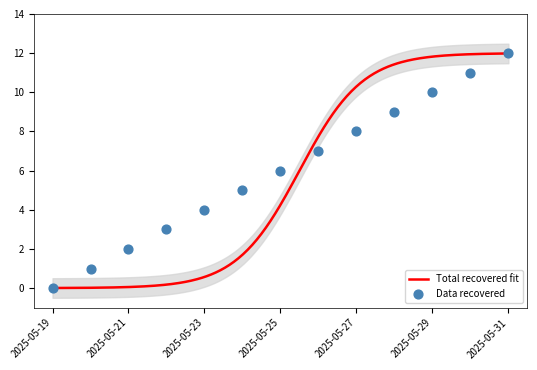

What is the change in value from 2025-05-25 to 2025-05-28?

+3